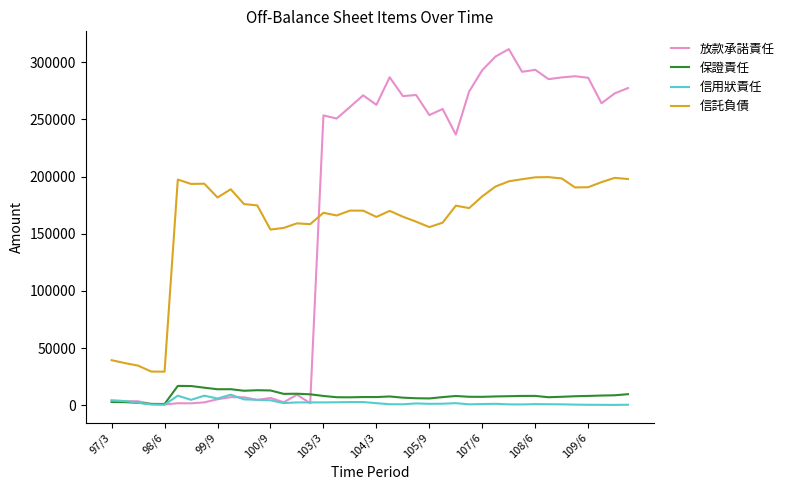

True or false: 信用狀責任 and 信託負債 cross at least once.

False